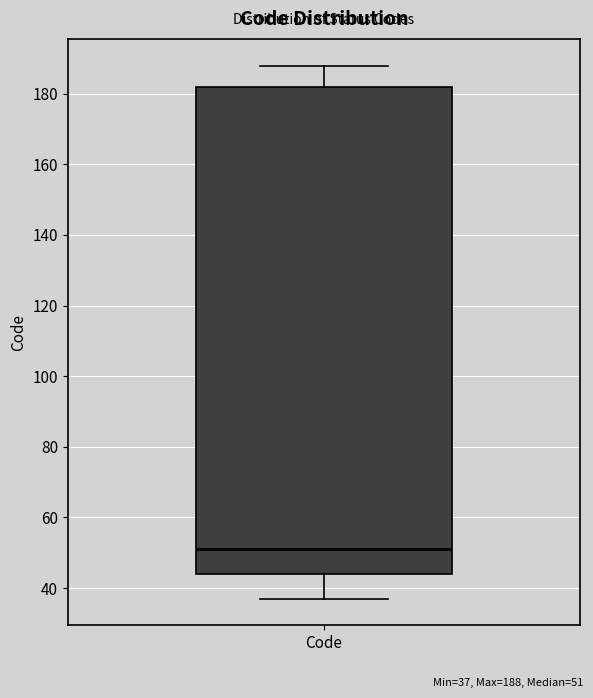

Where does the median line of the box for Code sit on the y-axis? The values are not printed on the chart, so give them approximately, as read against the axis.

52